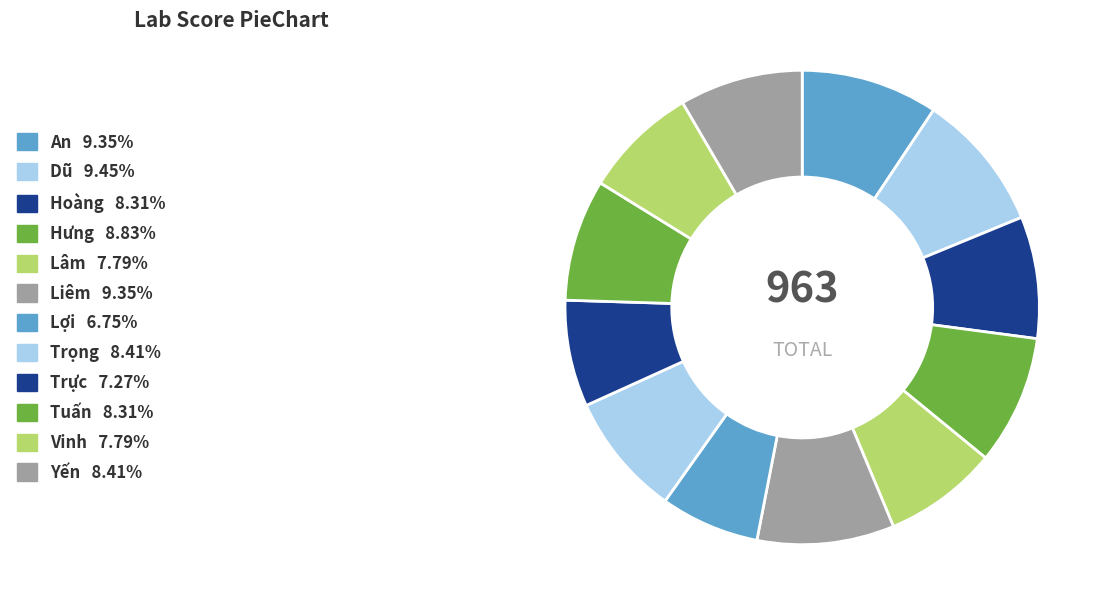

What percentage is the Vinh slice, to the nearest percent?

8%